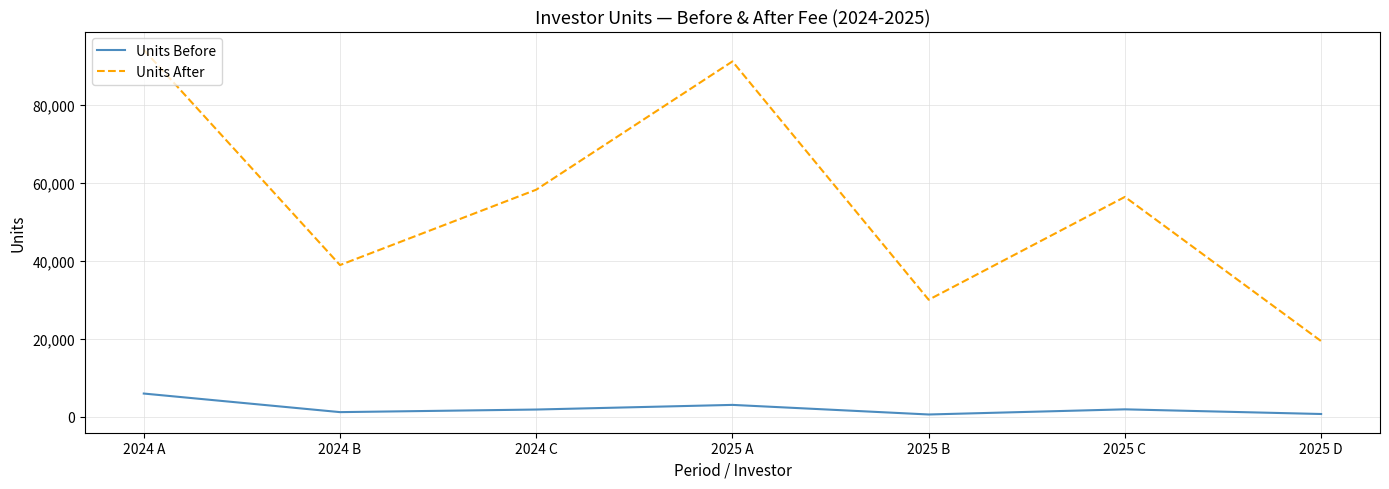

True or false: Units After has more than 0 points higher than both neighbors.

True